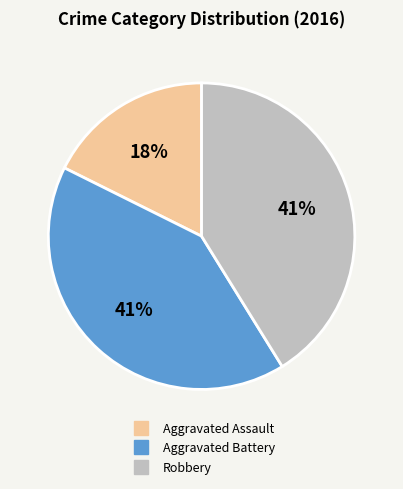

To the nearest percent, what is the combined percentage of Aggravated Assault and Robbery?

59%